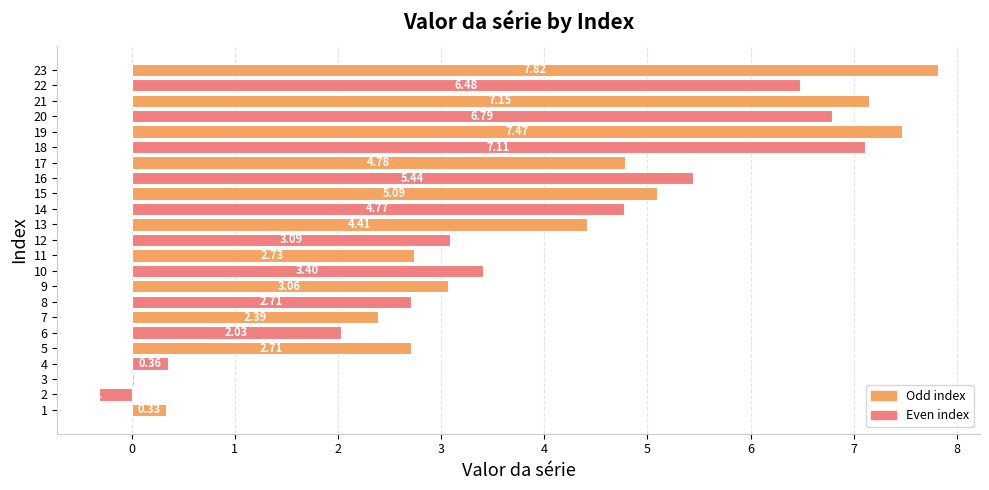

What is the change in value from 5 to 17?

+2.1